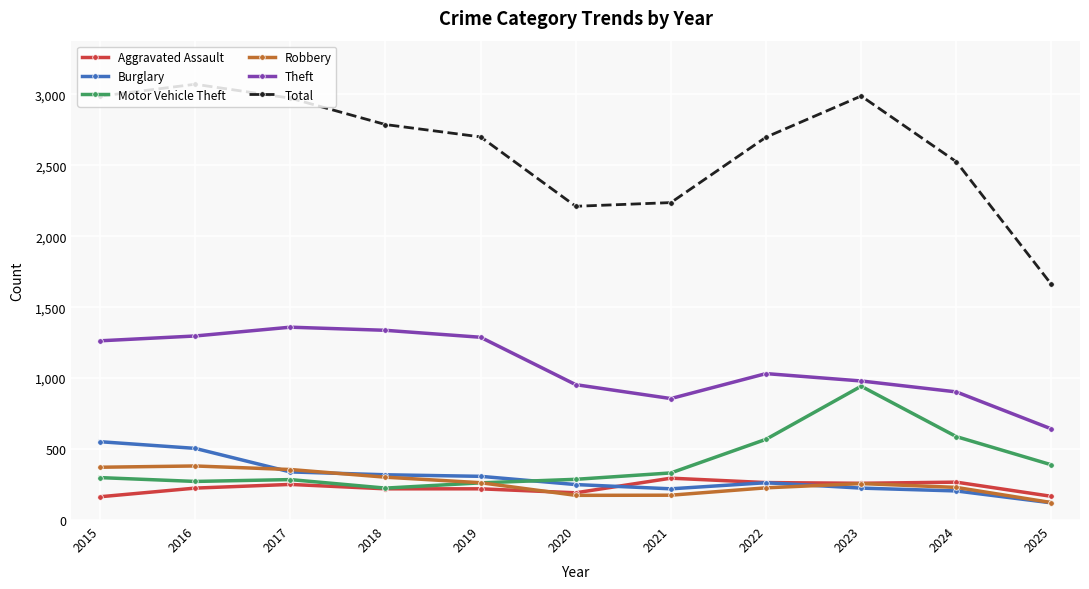

What is the value of the Motor Vehicle Theft point at the 8th from the left?

569